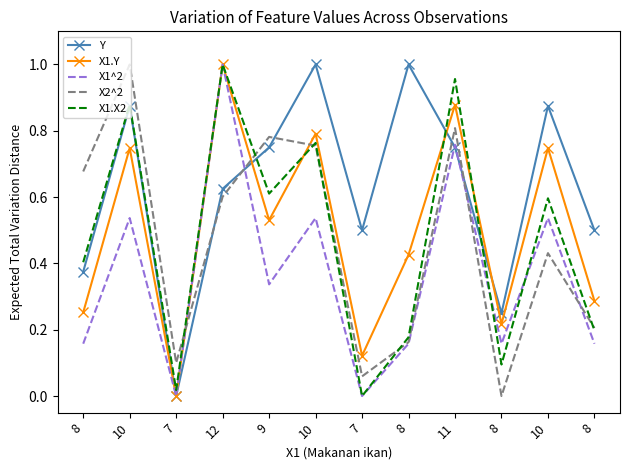

Between which two adjacent categories do X2^2 and X1.Y first intersect?

7 and 12